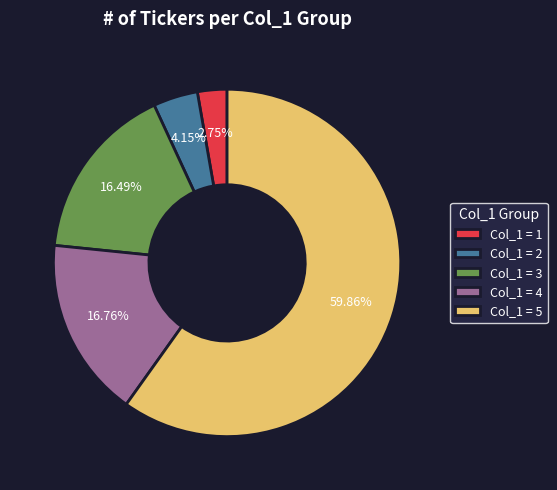

Which slice is the largest?

Col_1 = 5